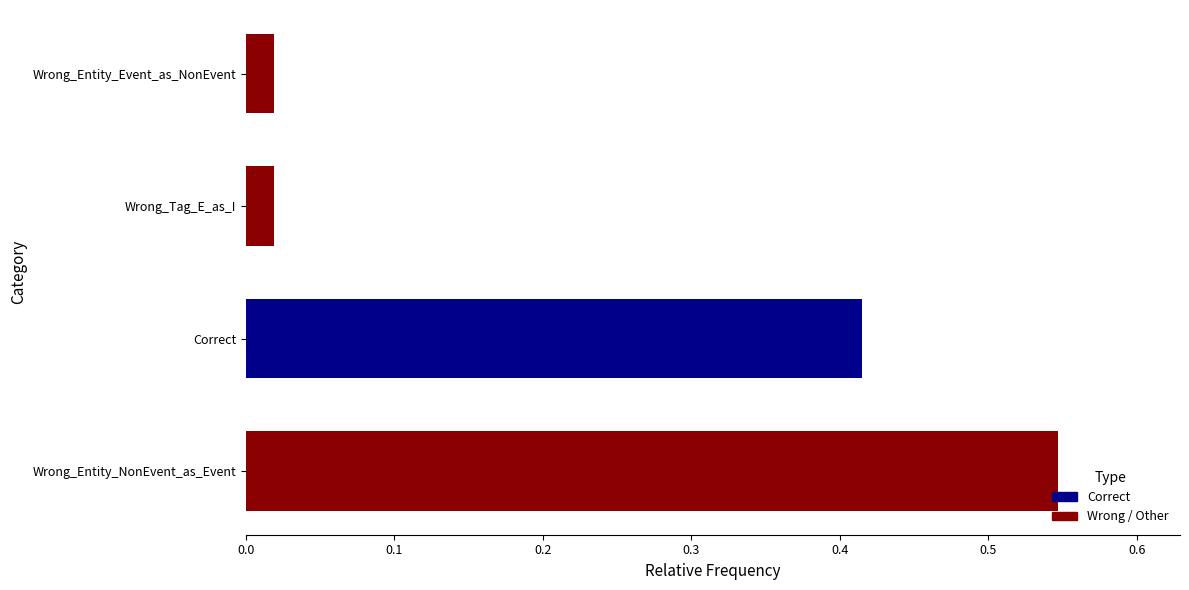

What is the sum of all values?

1.0